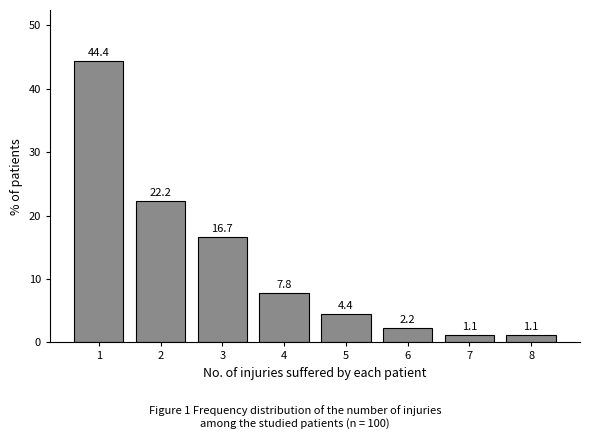

Reading left to right, list all the values displayed in this chart.

1=44.4	2=22.2	3=16.7	4=7.8	5=4.4	6=2.2	7=1.1	8=1.1